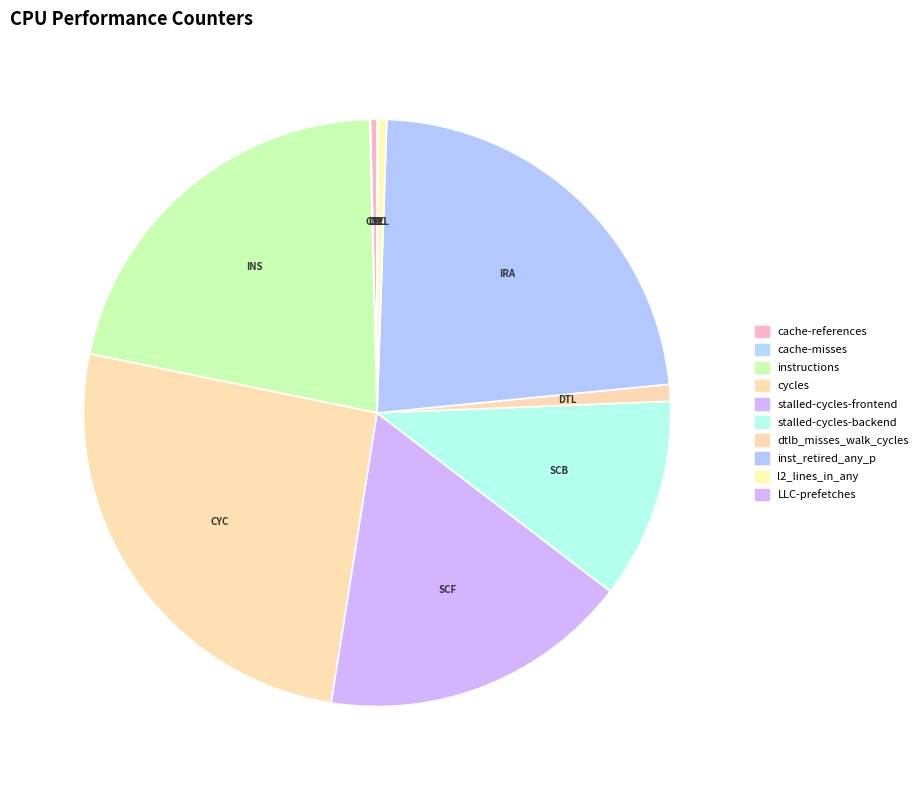

To the nearest percent, what is the average slice percentage?

10%